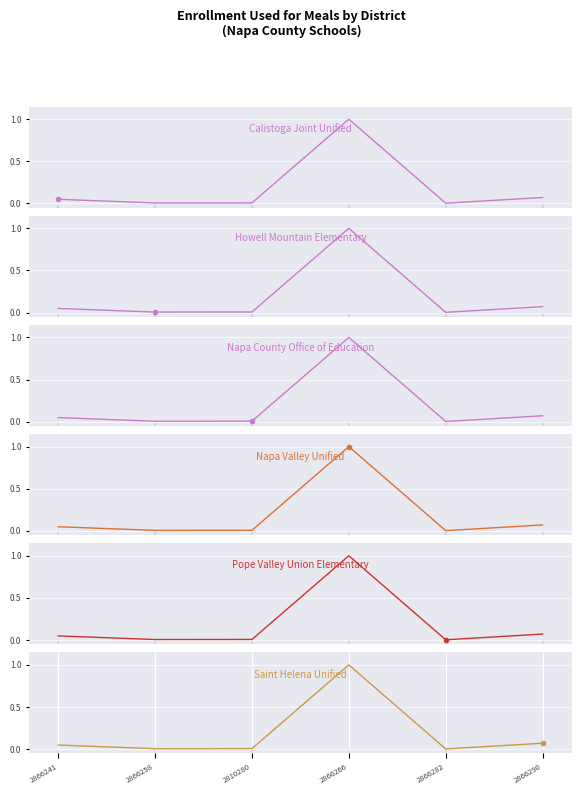

True or false: Saint Helena Unified has a value of 0.0 at 2866282.

False